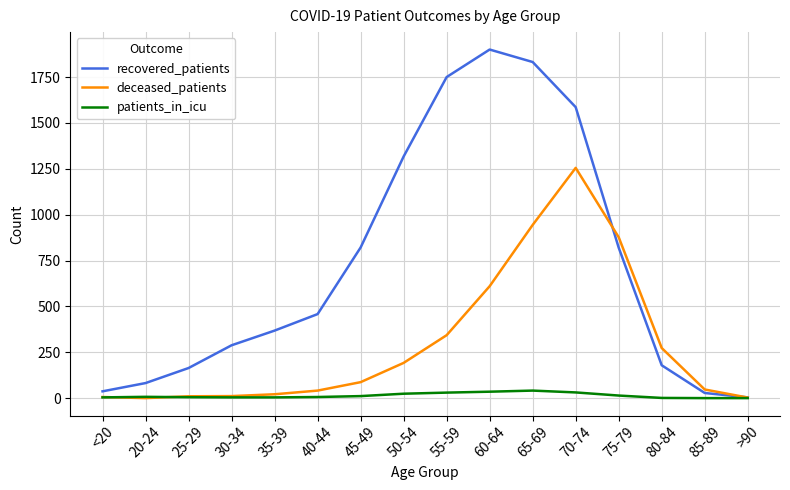

Which series has the widest spread of values?

recovered_patients